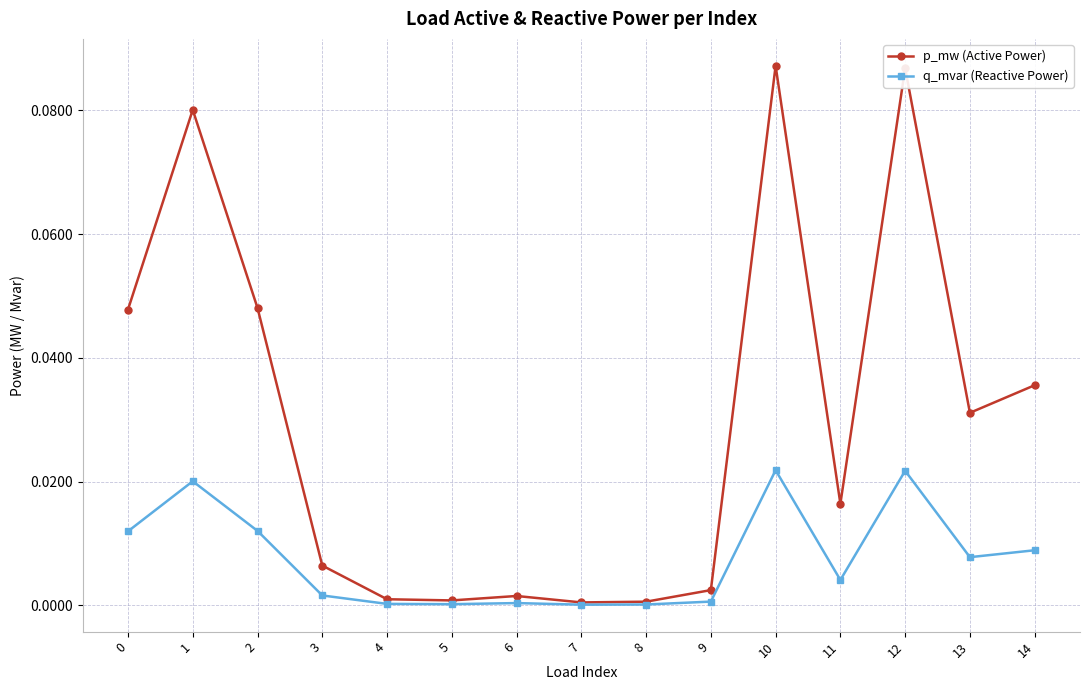

True or false: p_mw (Active Power) has more than 1 points higher than both neighbors.

True